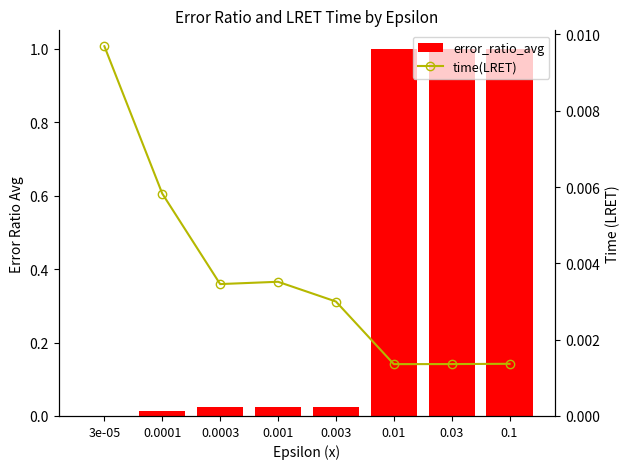

Reading left to right, transcribe all the data shown in this chart.

error_ratio_avg: 0.0	0.0	0.0	0.0	0.0	1.0	1.0	1.0
time(LRET): 0.0	0.0	0.0	0.0	0.0	0.0	0.0	0.0